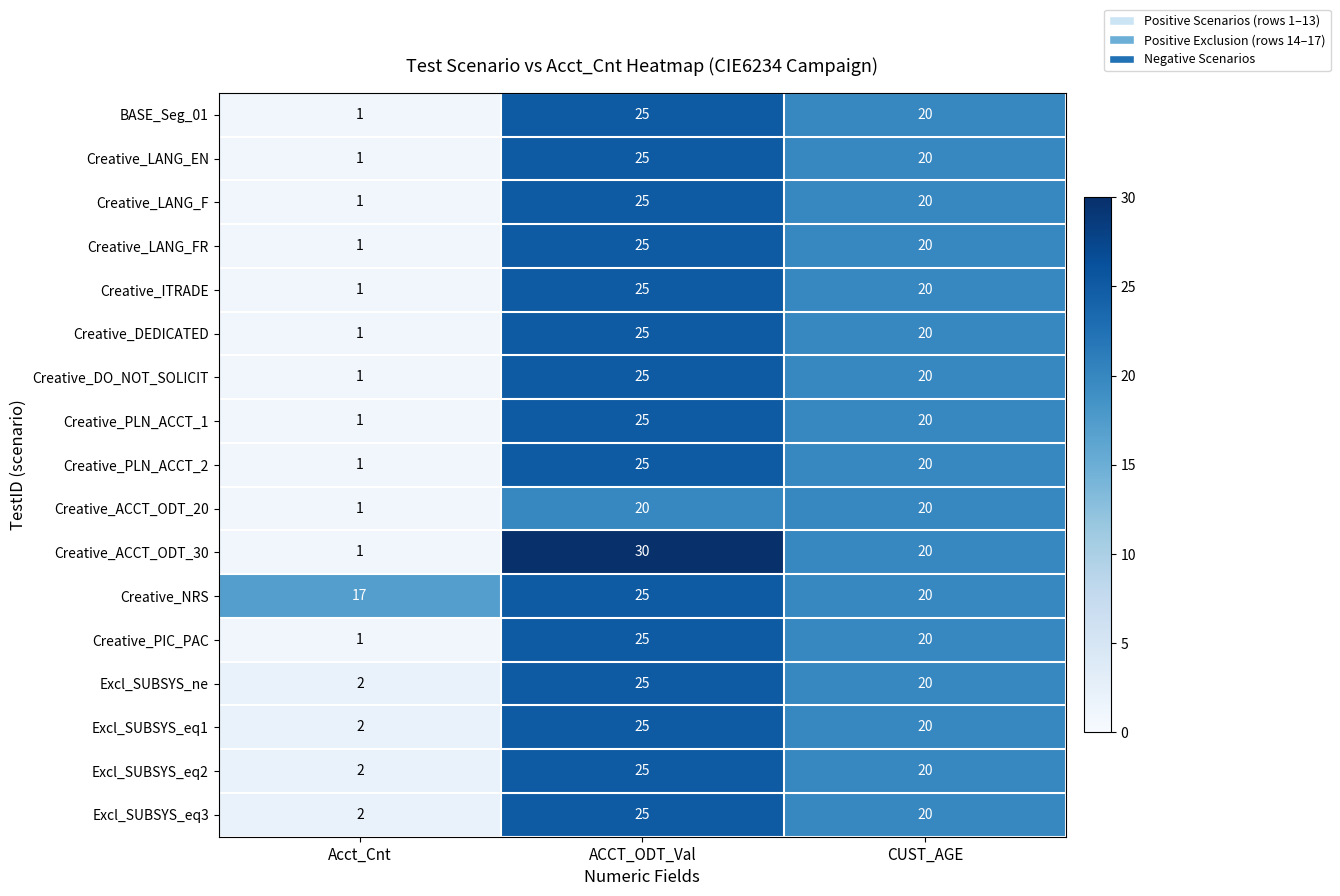

What is the sum of all Creative_PLN_ACCT_2 values?

46